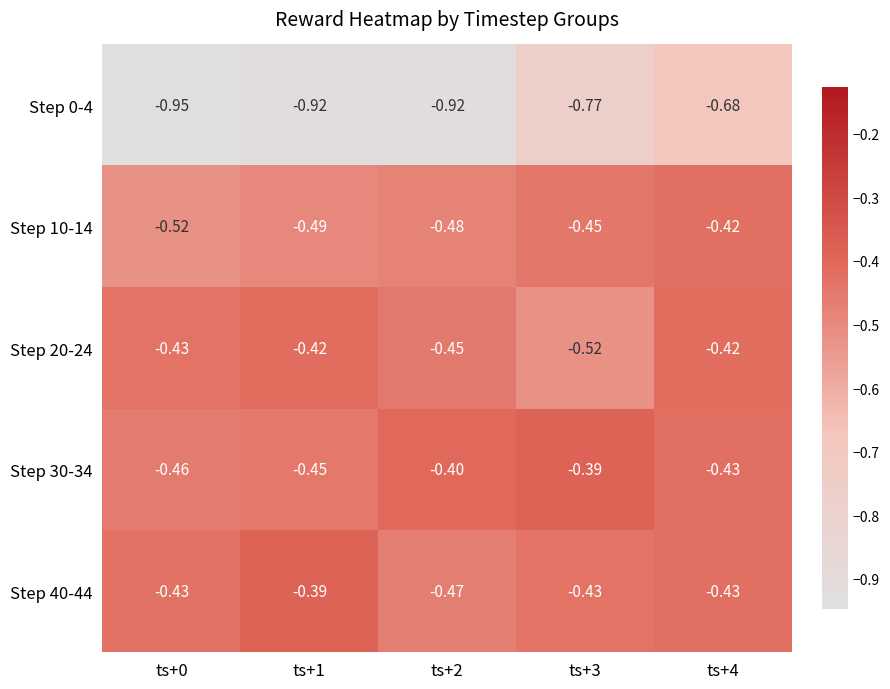

Is the value of Step 20-24 at ts+0 greater than the value of Step 30-34 at ts+2?

No